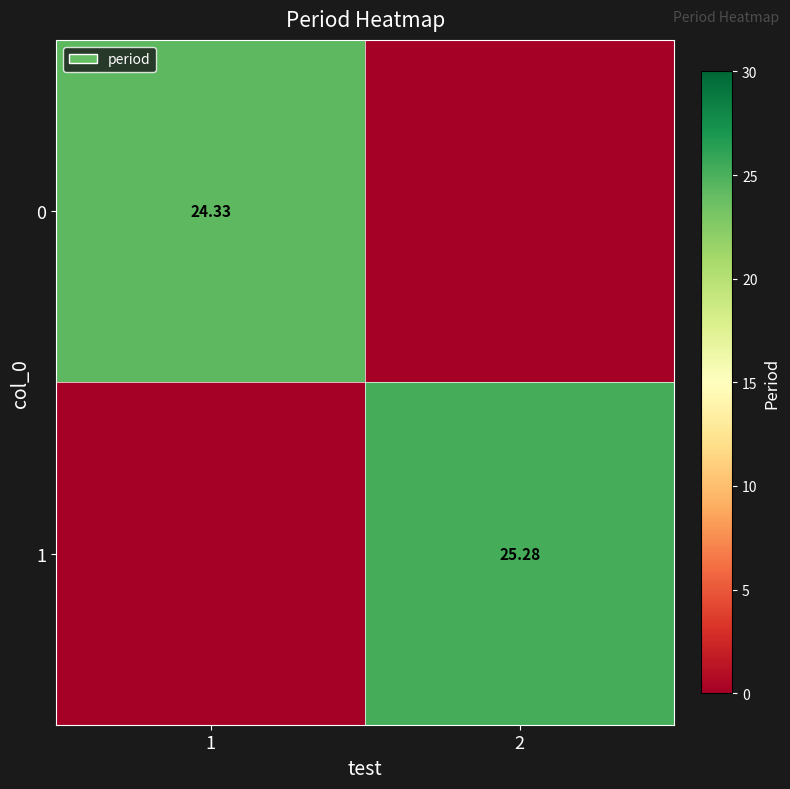

At which category does the chart reach its minimum across all series?

2